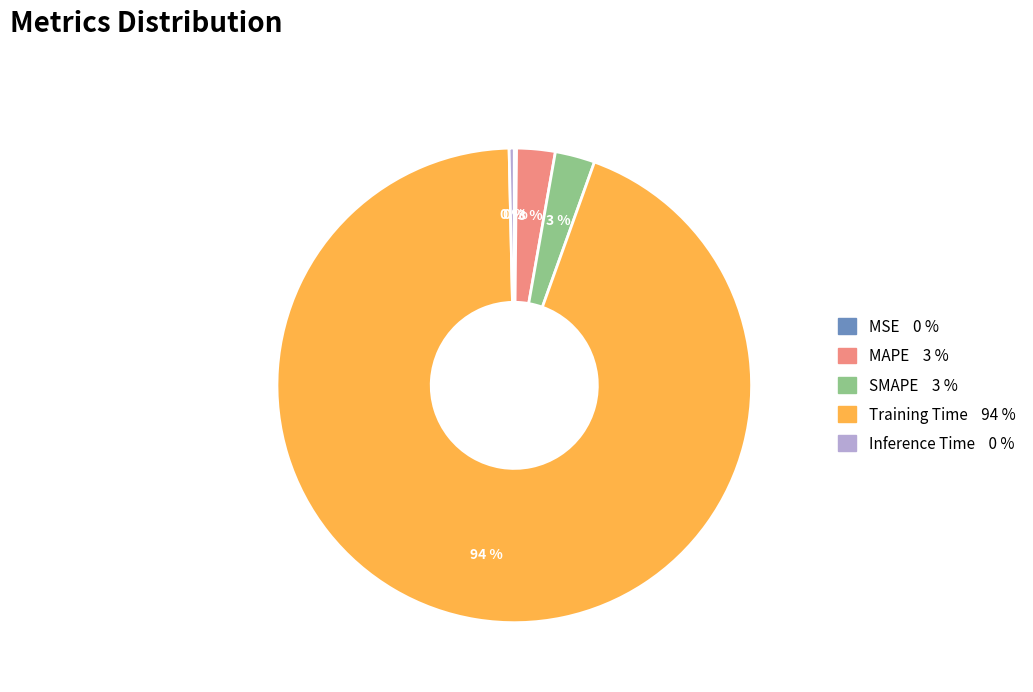

True or false: Training Time accounts for 94% of the total.

True